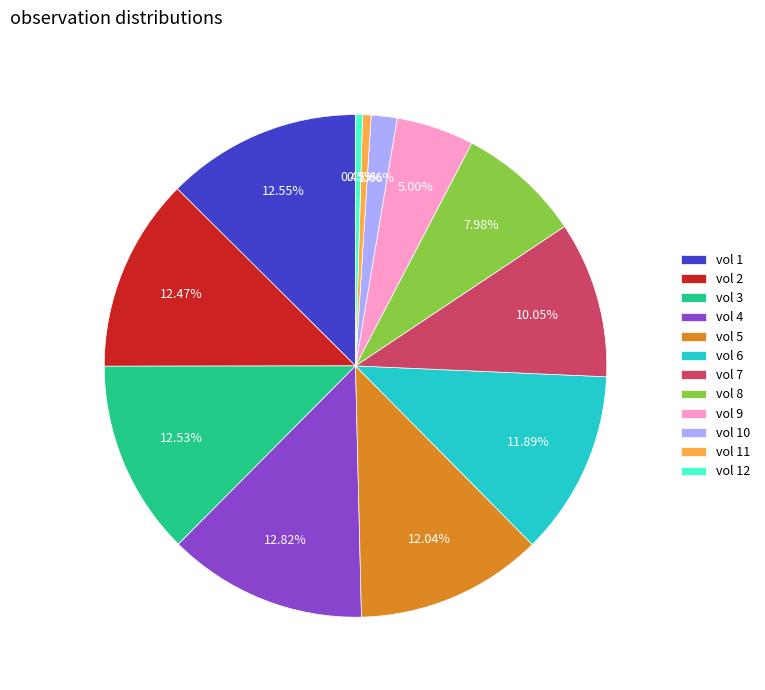

Count the number of slices in the pie.

12